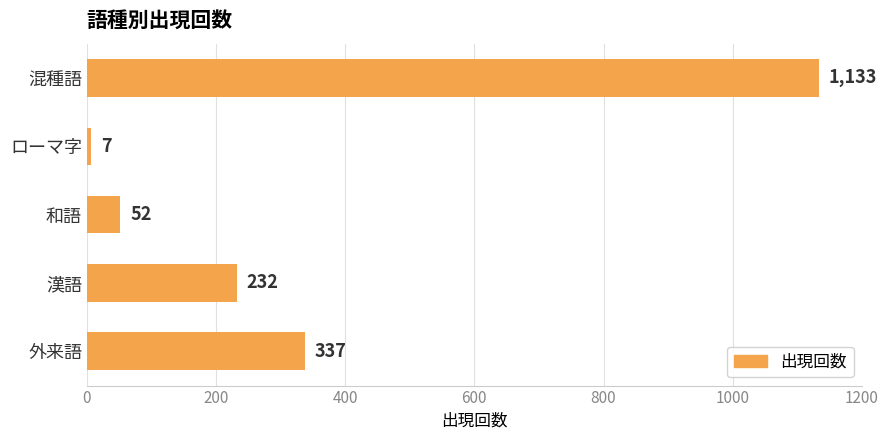

Reading top to bottom, what are all the values shown in this chart?

混種語=1133	ローマ字=7	和語=52	漢語=232	外来語=337